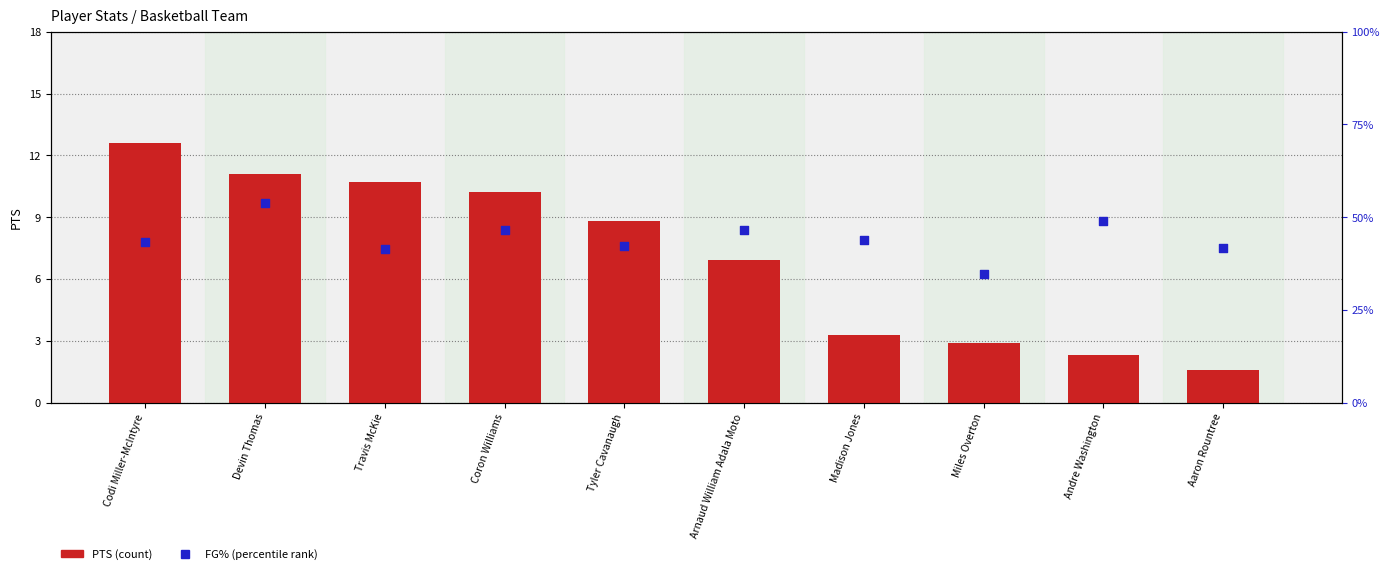

Which series has the largest Y range (max minus min)?

PTS (count)